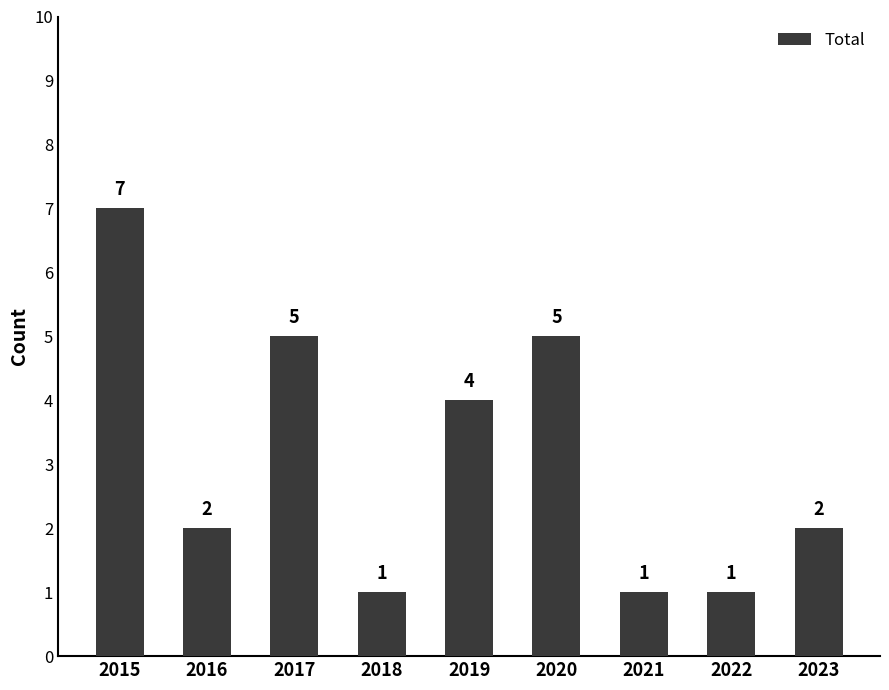

What is the value of the 3rd bar from the left?

5